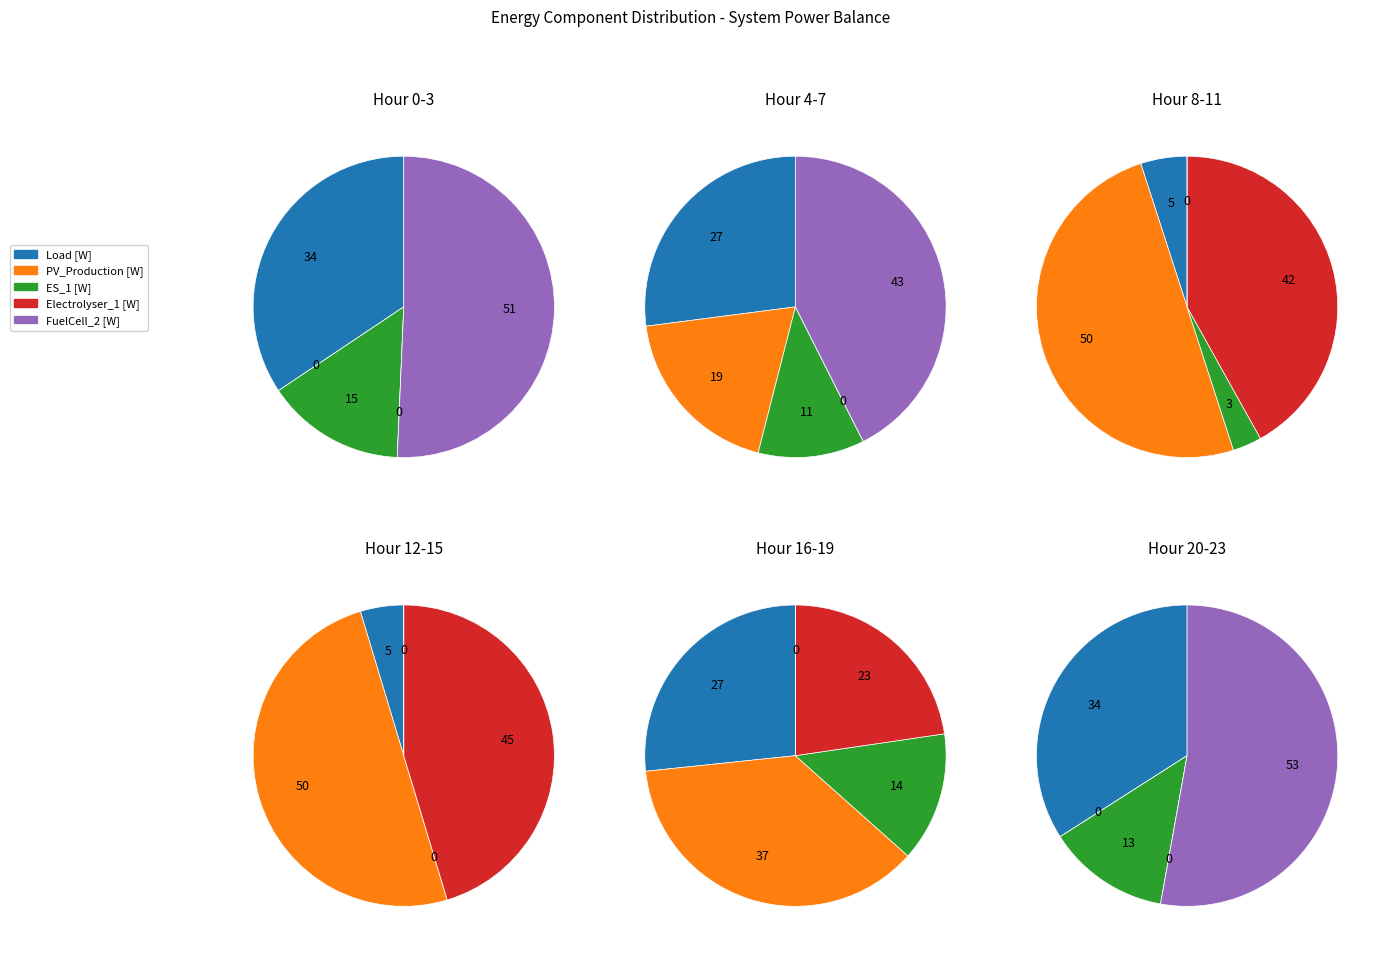

Which series changed the most between Load [W] and 8?

PV_Production [W]